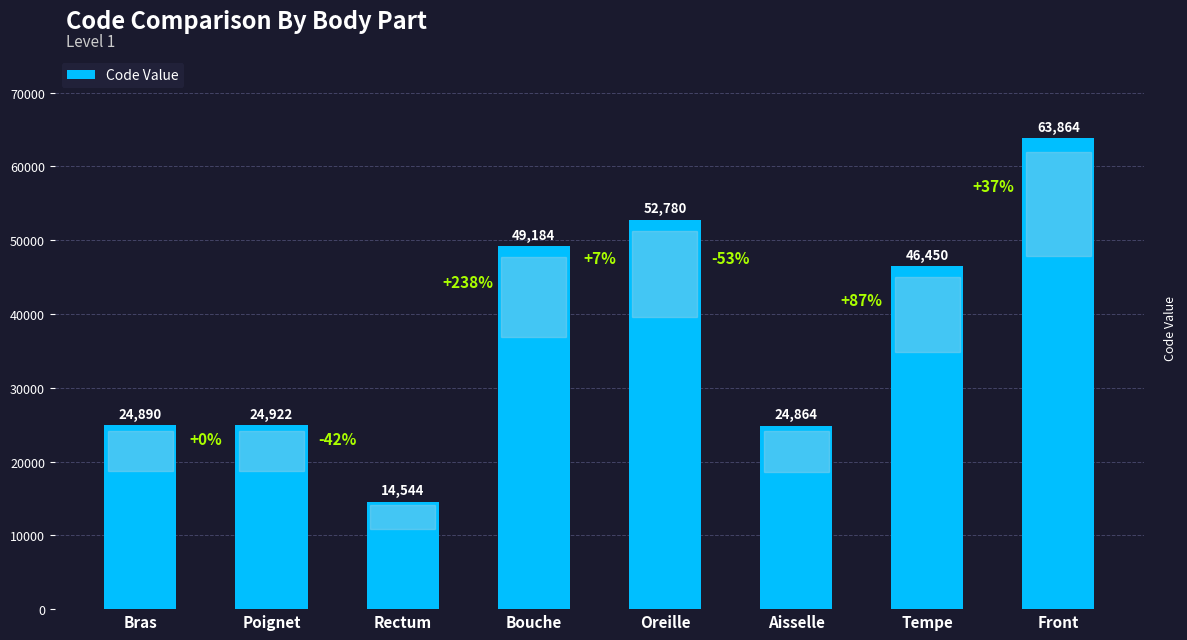

How many bars are there in total?

8